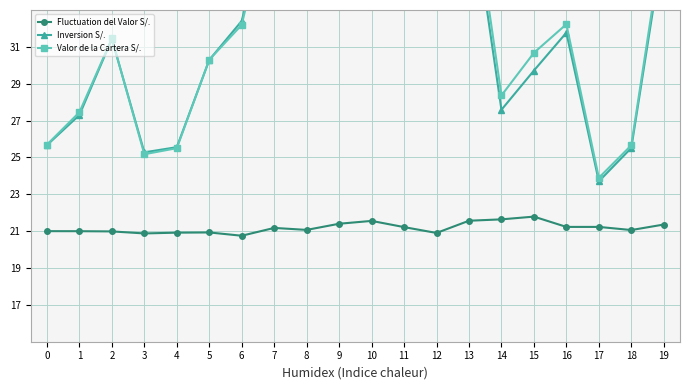

What is the sum of the Fluctuation del Valor S/. values at 19 and 9?

42.8